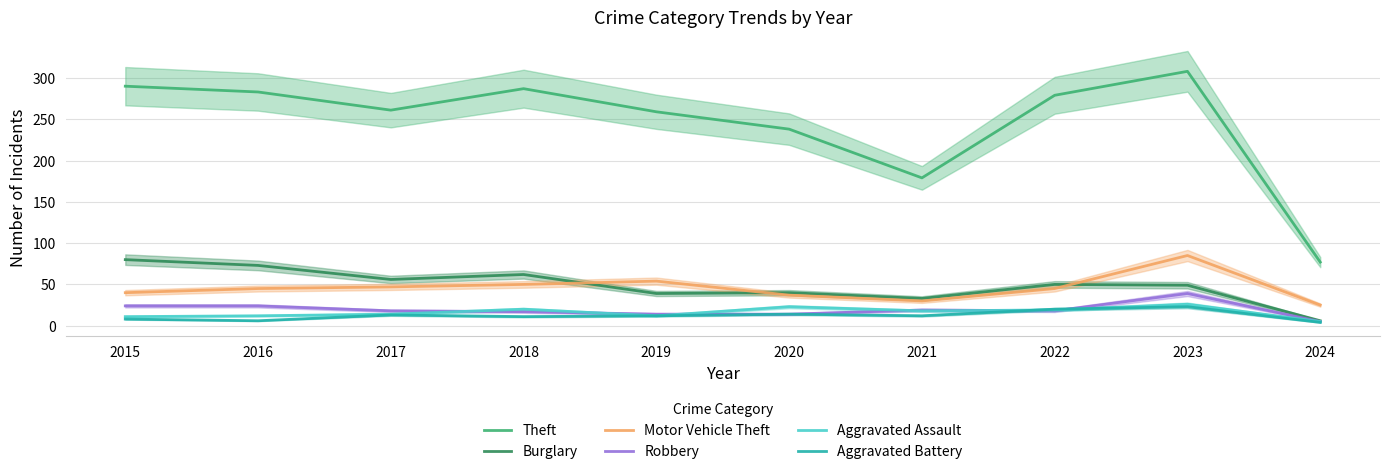

The value of Theft at 2022 is 448. True or false?

False